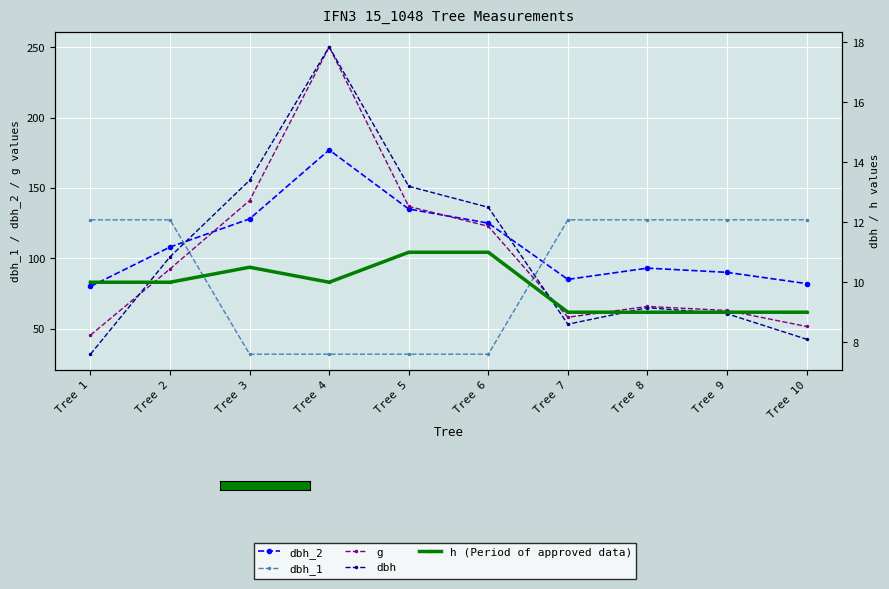

True or false: g and h (Period of approved data) cross at least once.

False